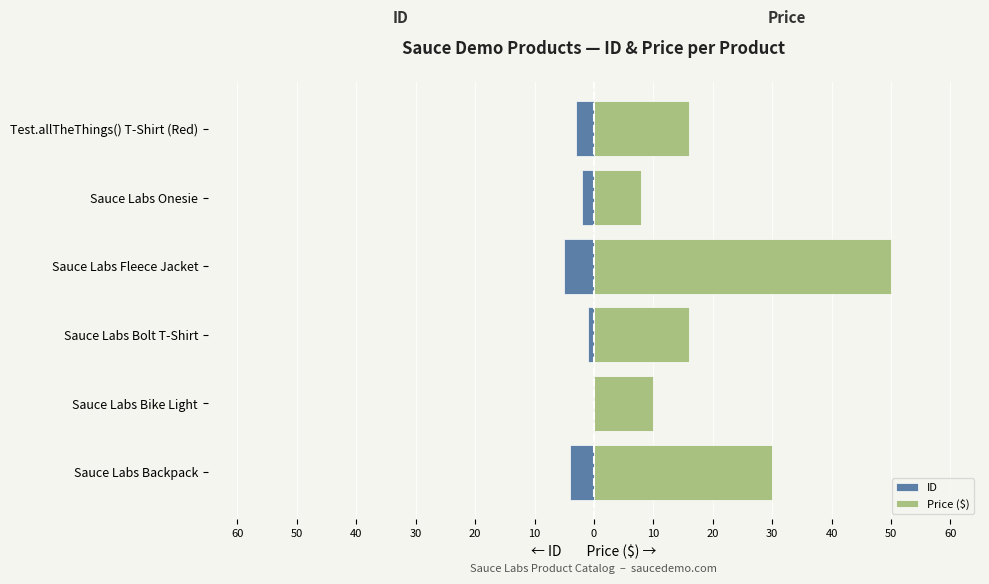

Which has a higher value, 30 or 50?

50